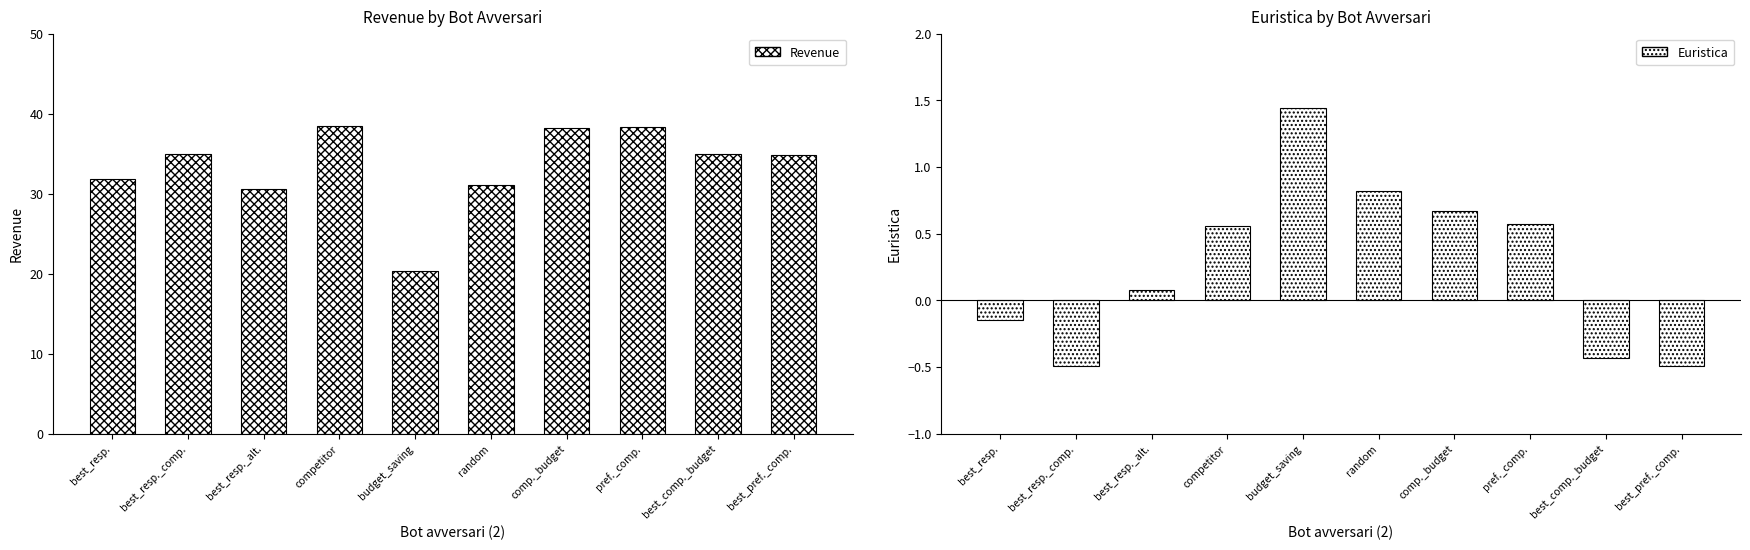

Between best_comp._budget and pref._comp., which is larger?

pref._comp.